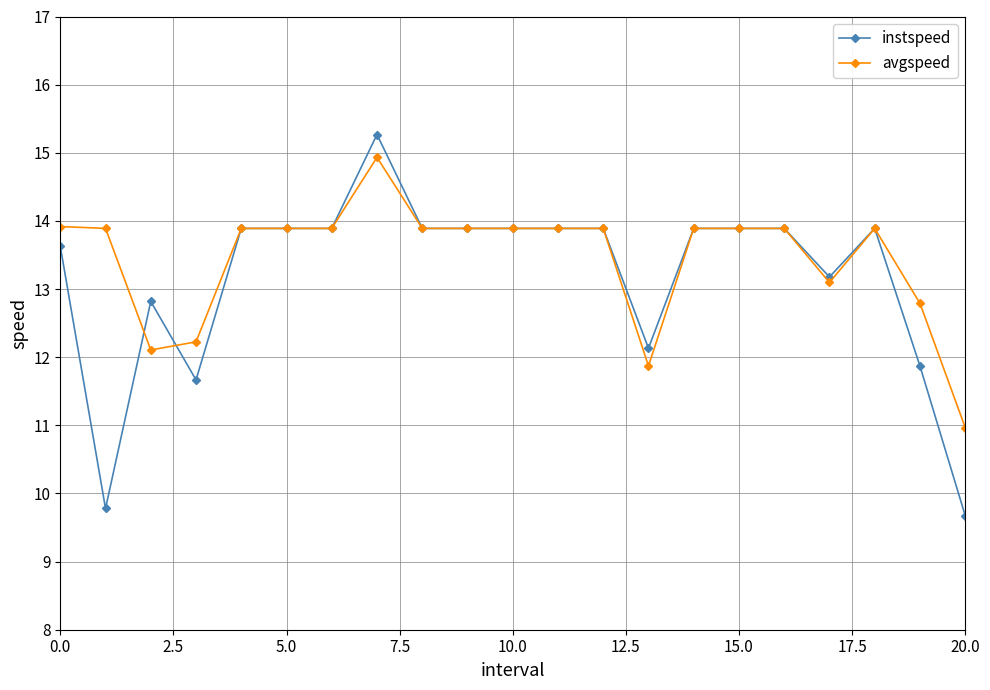

Which series has the widest spread of values?

instspeed